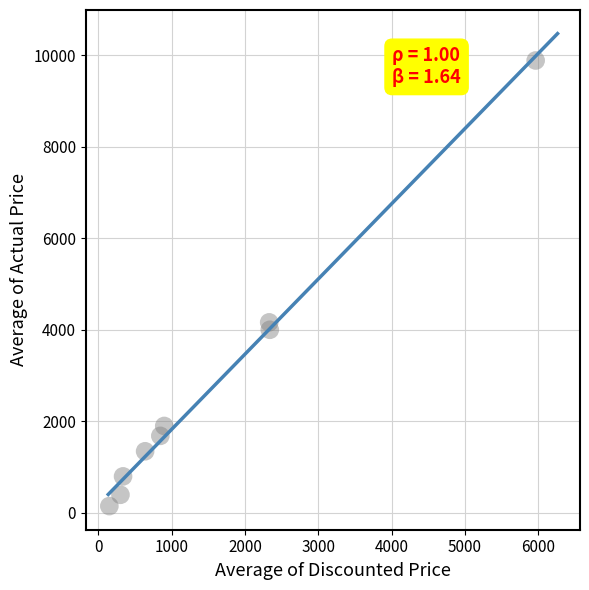

What is the range of Y values (max minus min)?

9730.1